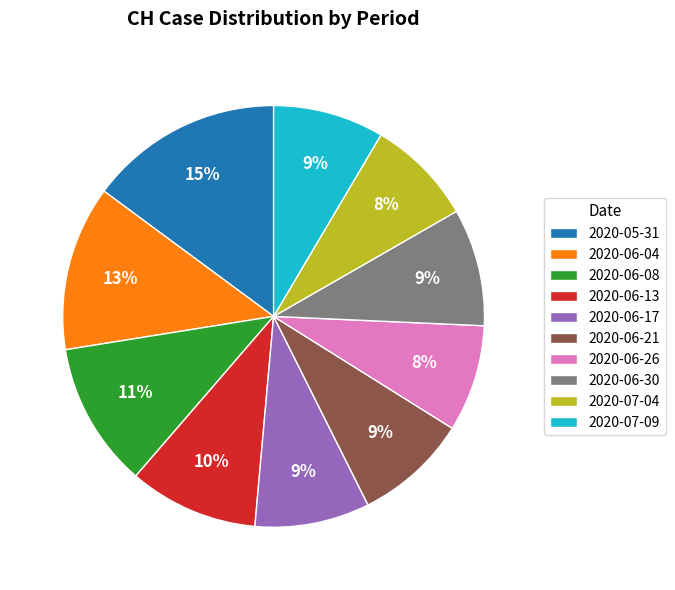

How many slices are in this pie chart?

10